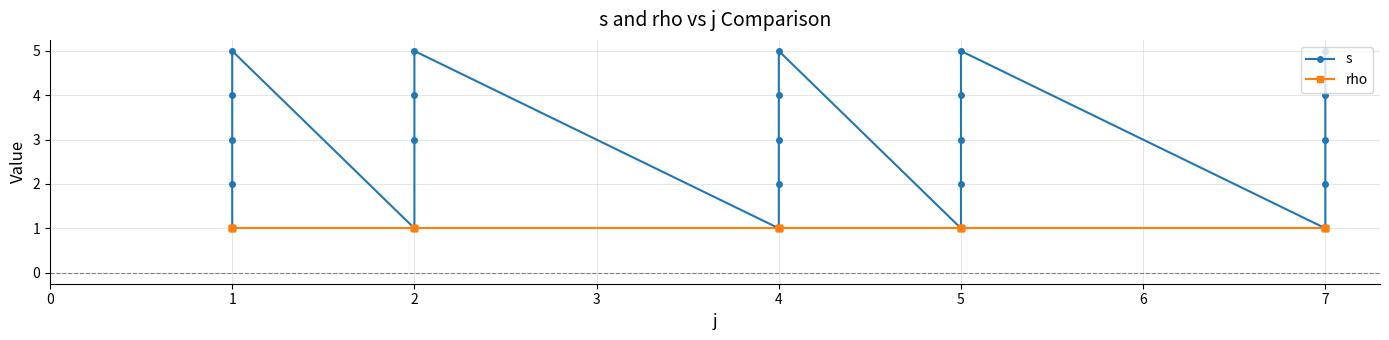

At which label is s closest to 3?

1